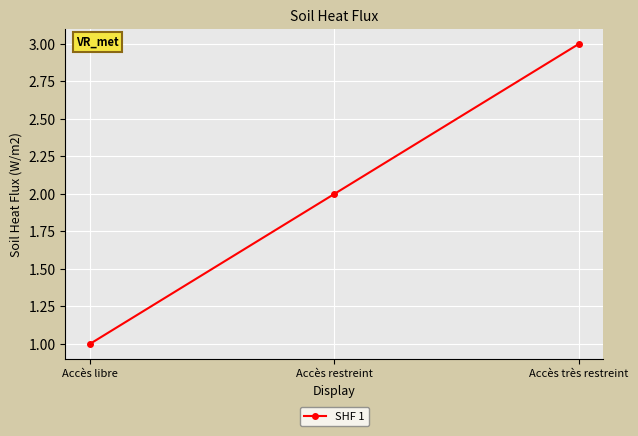

Between Accès très restreint and Accès libre, which is larger?

Accès très restreint